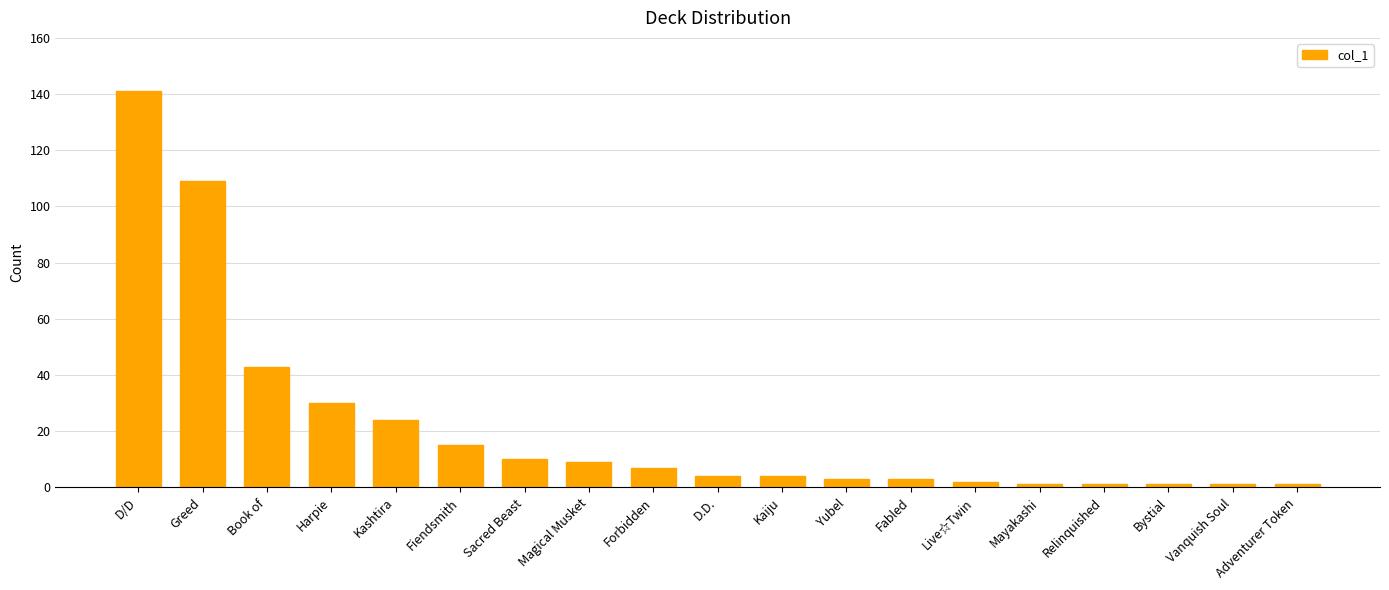

At which label is the value closest to 71?

Book of